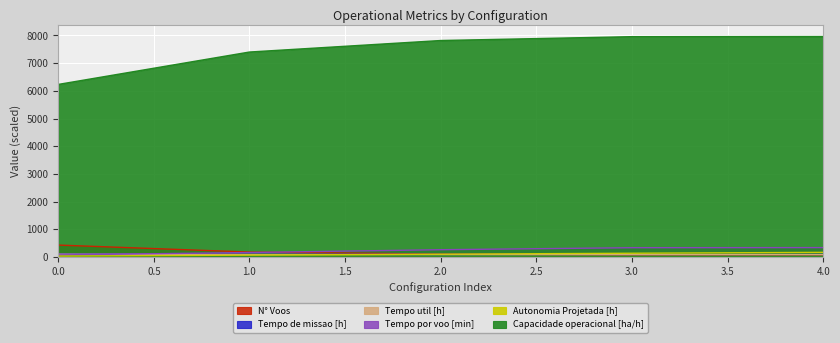

What is the value of the Capacidade operacional [ha/h] point at the 2nd from the left?

7403.0